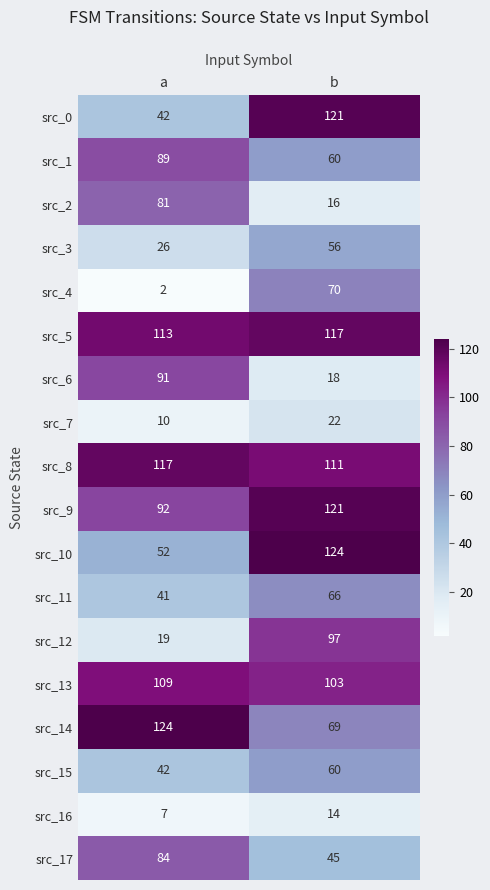

Is it true that src_6 equals 30 at b?

False